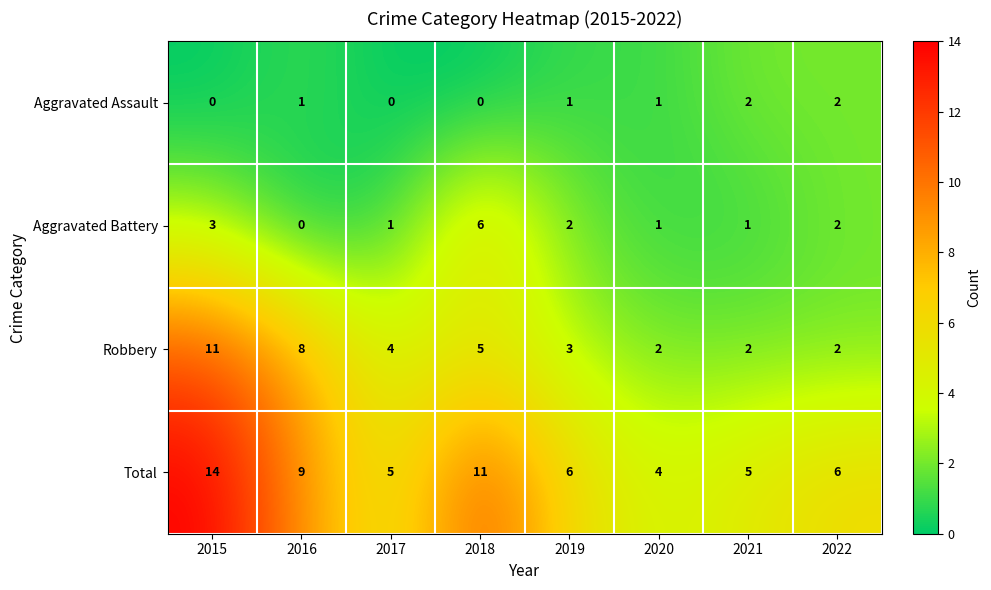

Which series has the largest total across all categories?

Total